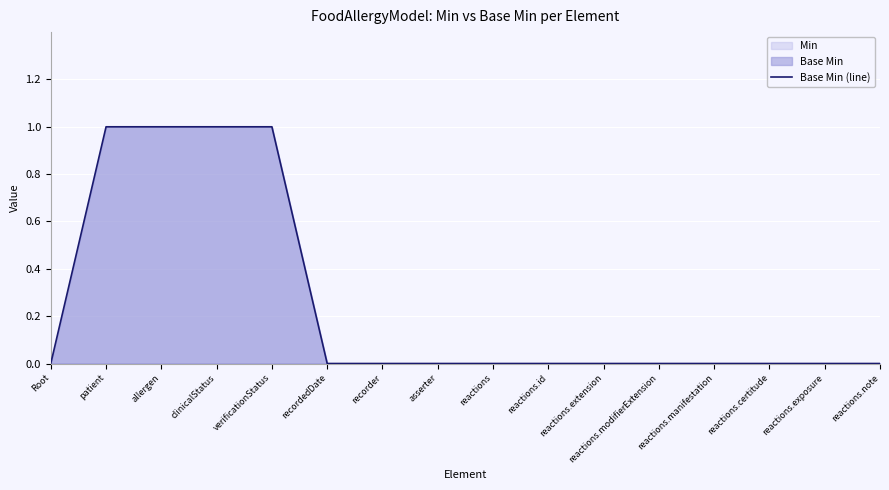

Does the chart display data point markers on the line(s)?

No